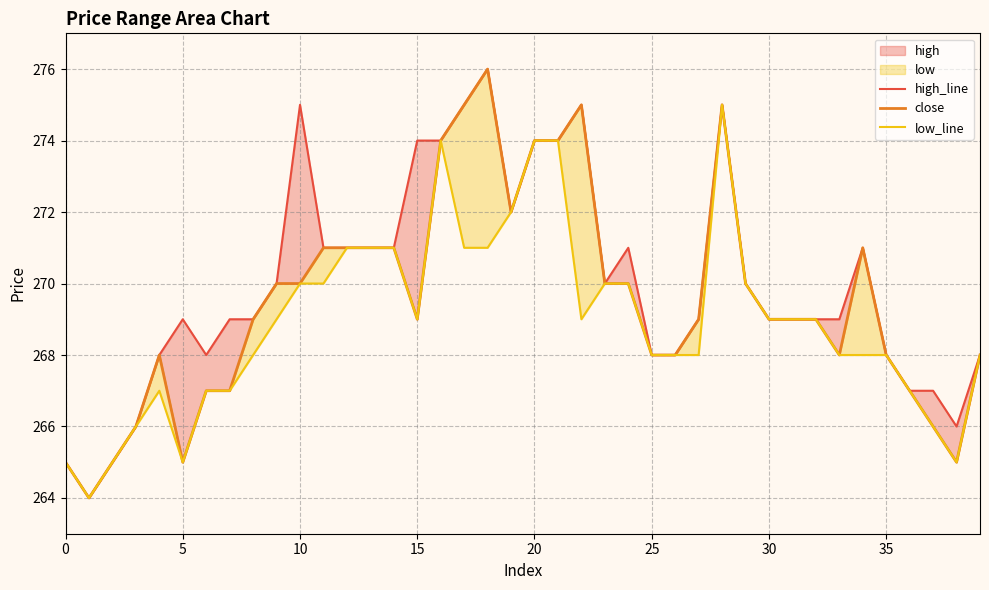

True or false: high_line has more than 2 interior local peaks.

True